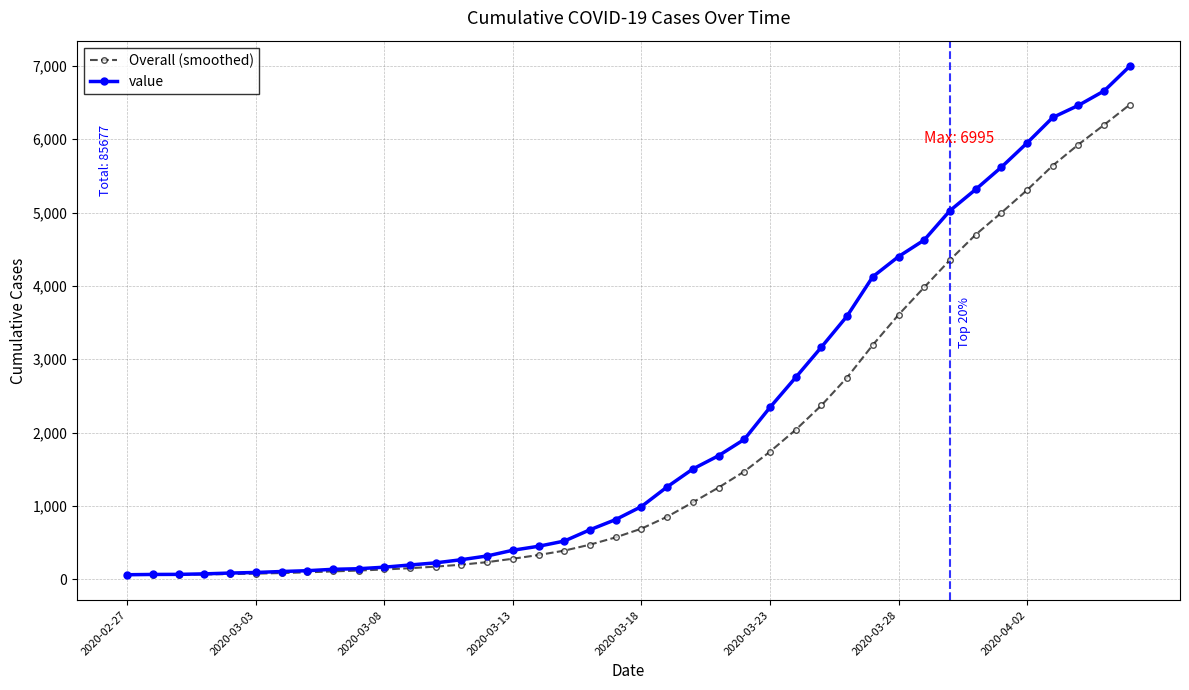

Is this an area chart (filled region under the line)?

No